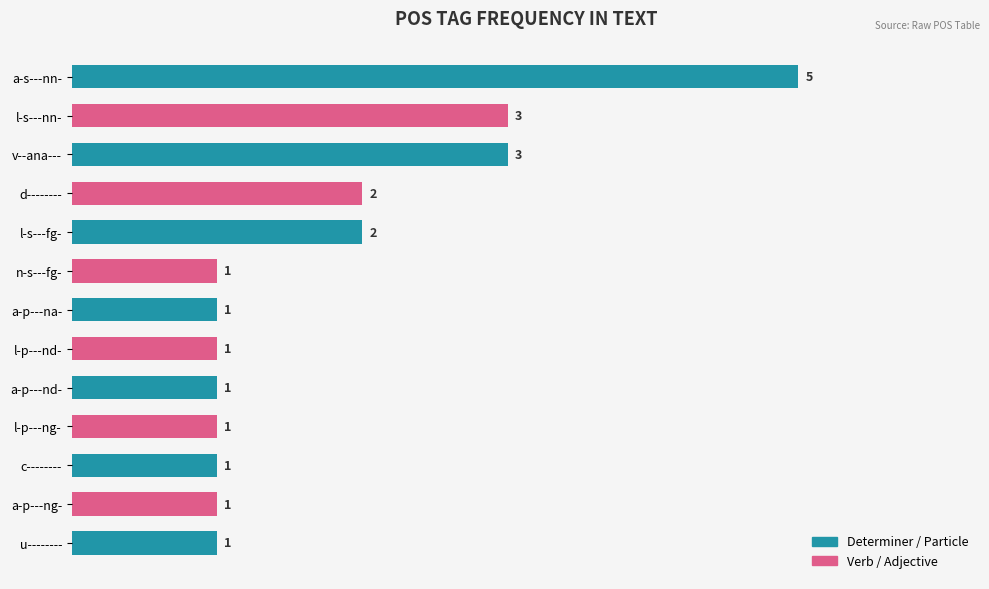

Count the number of values greater than 1.

5